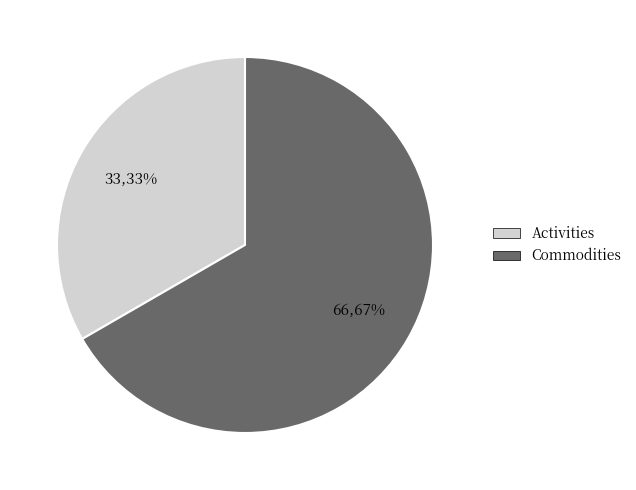

How many segments does this pie chart have?

2